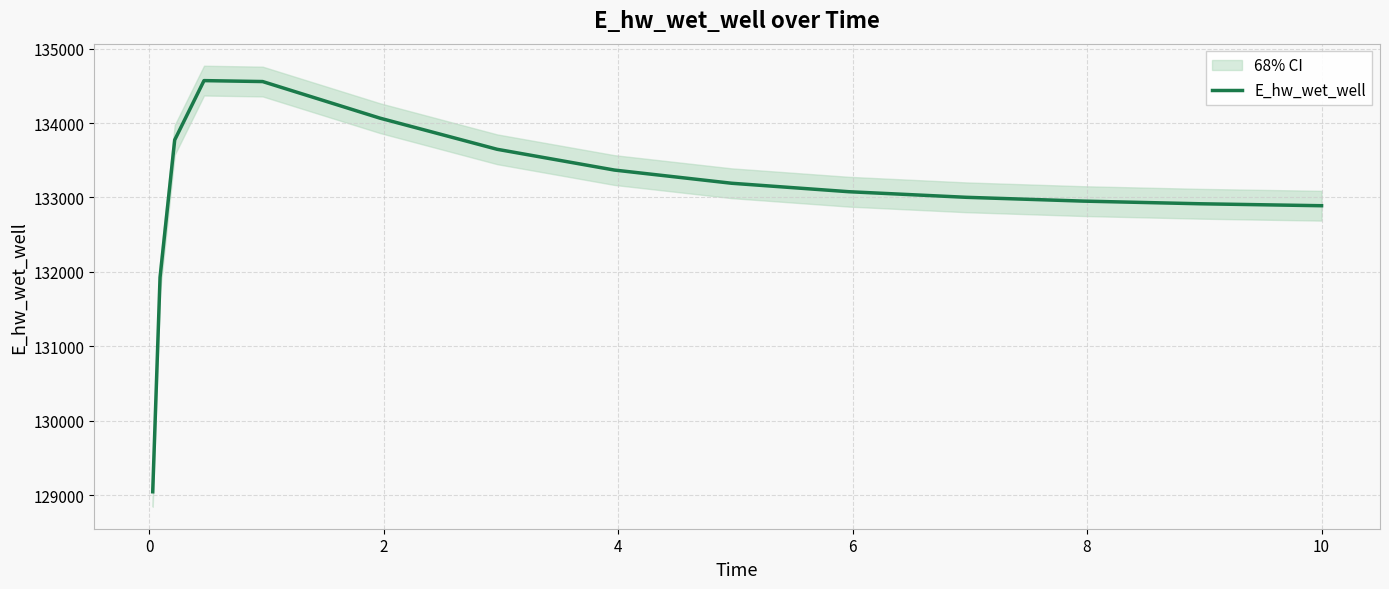

What is the lowest value of the E_hw_wet_well series?

129048.5